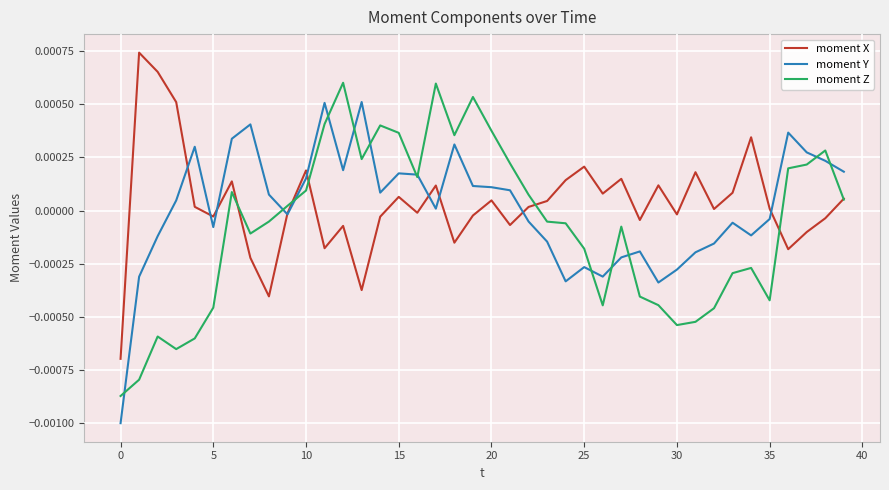

Rank the series by their maximum value, from highest to lowest.

moment X, moment Z, moment Y